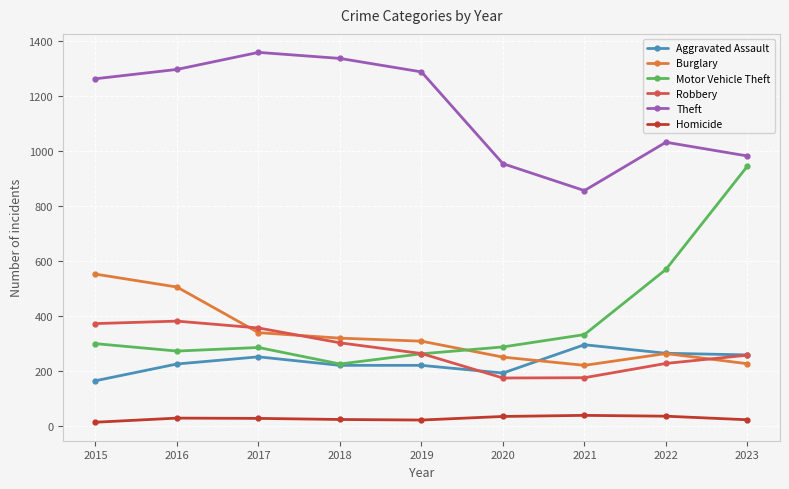

In Motor Vehicle Theft, how many points are higher than both neighbors (excluding endpoints)?

1